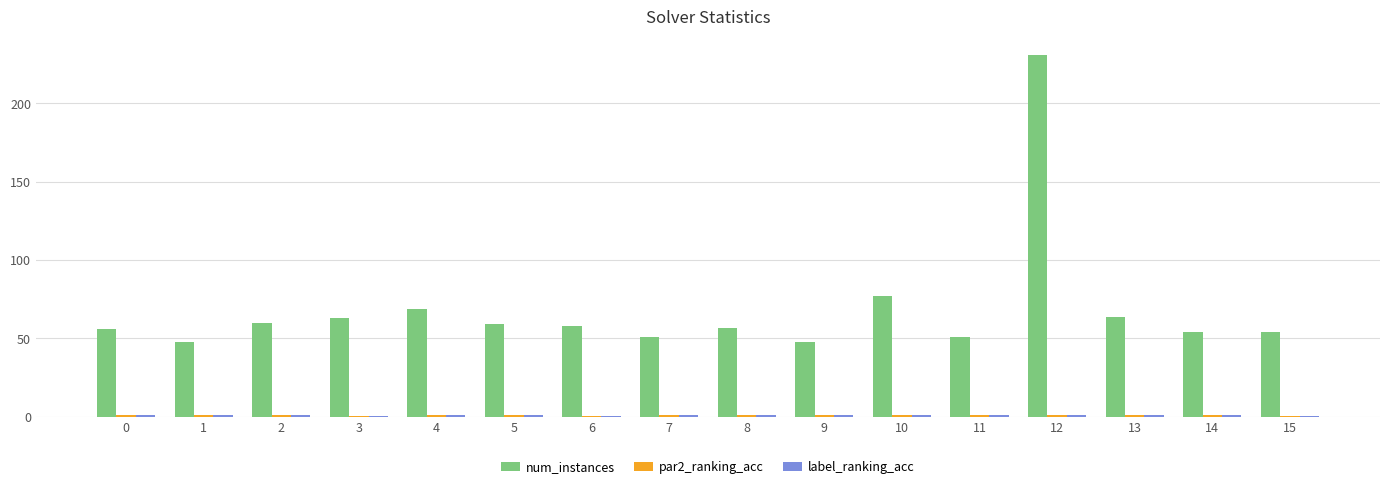

What is the total value across all series at 8?

59.0